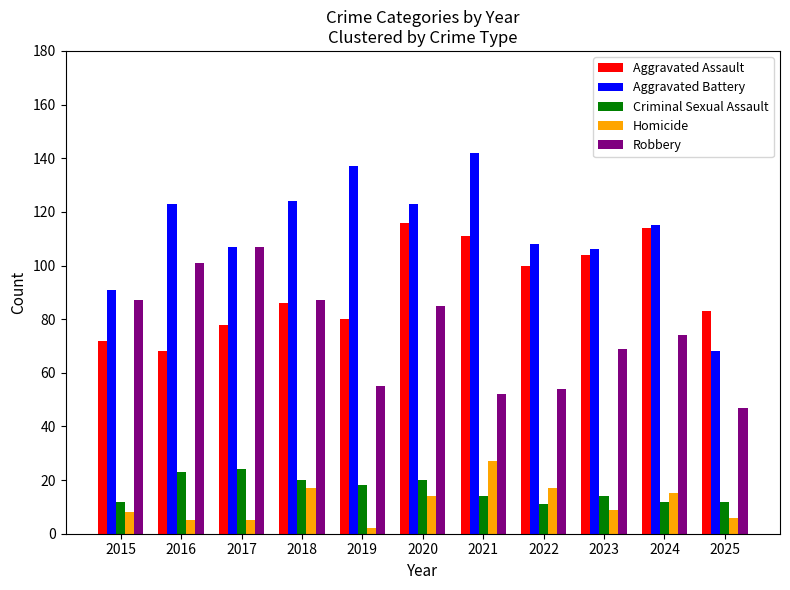

Is the value of Criminal Sexual Assault at 2024 greater than the value of Robbery at 2017?

No